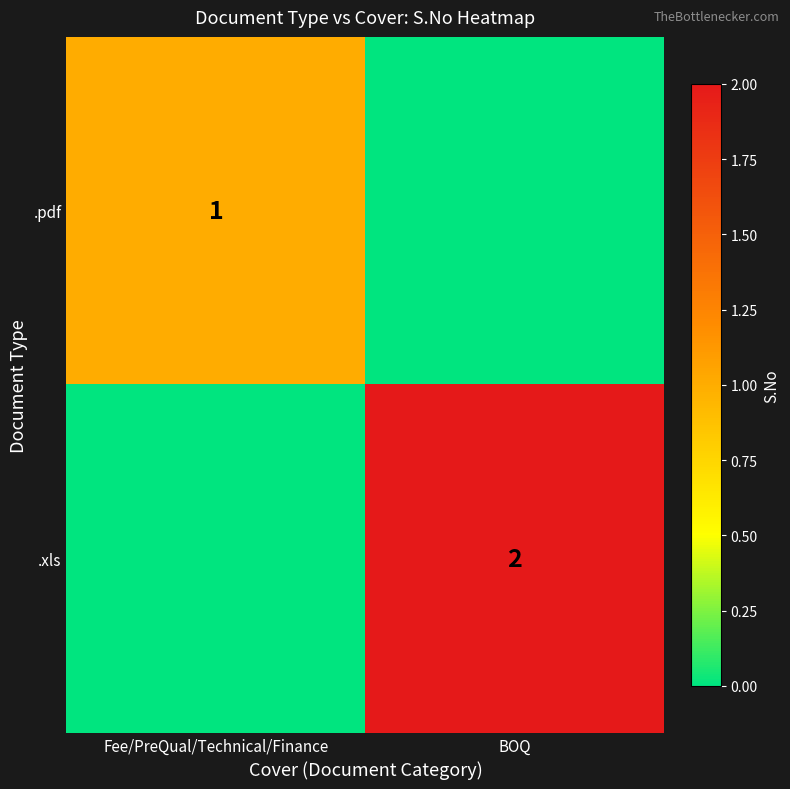

The value of .xls at BOQ is 2. True or false?

True